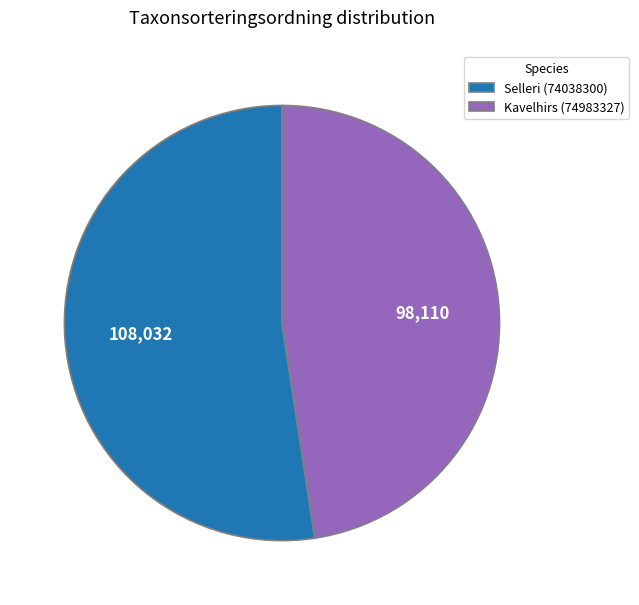

Do Kavelhirs (74983327) and Selleri (74038300) together represent more than half of the pie?

Yes